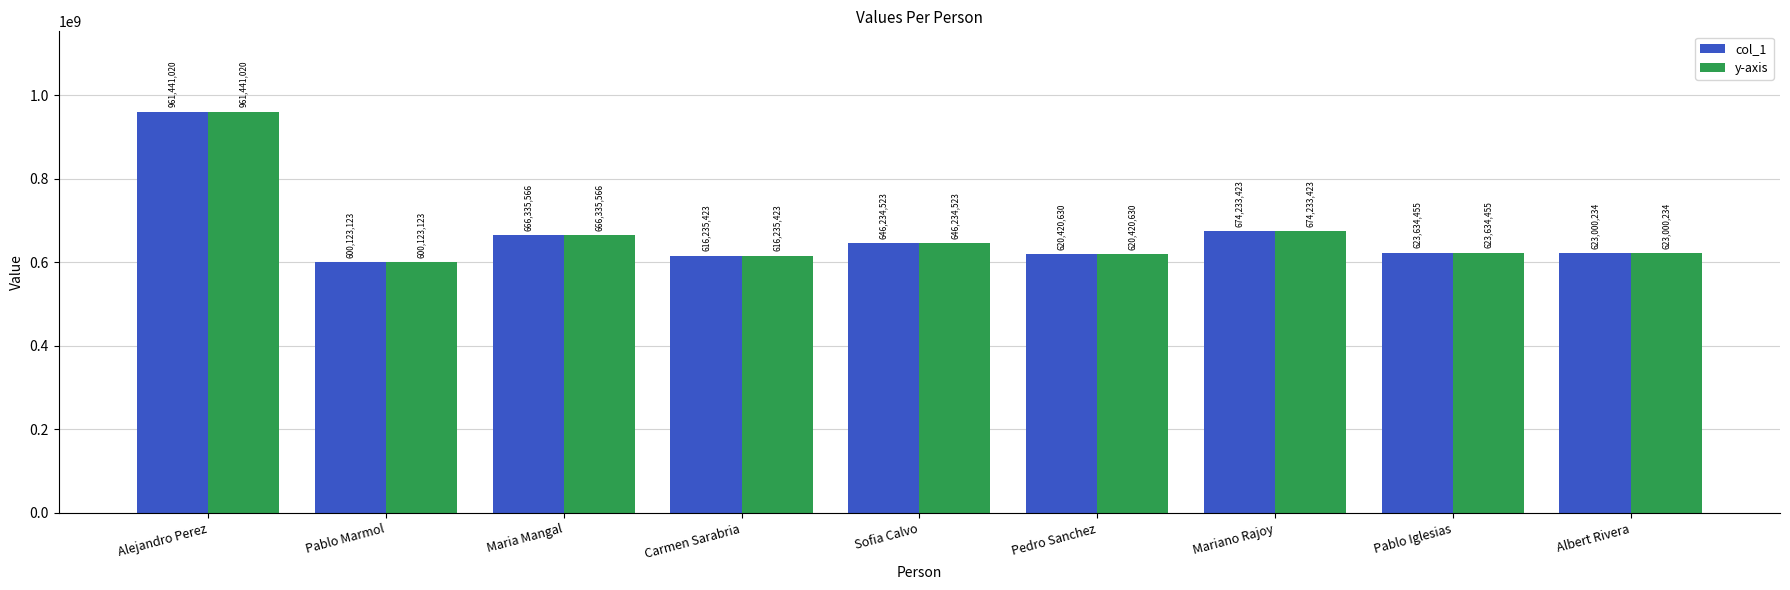

What is the difference between the maximum and minimum values in the y-axis series?

361317897